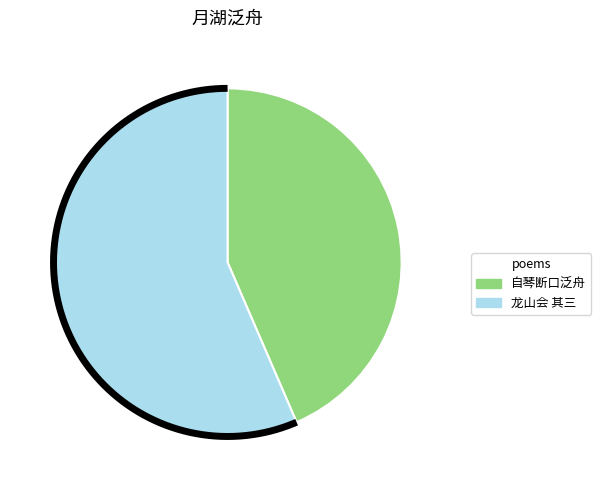

To the nearest percent, what is the difference between the largest and smallest slice percentages?

13%